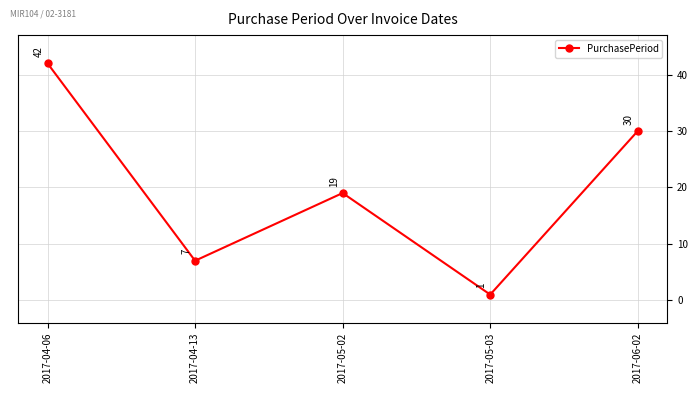

Rank the categories by value from lowest to highest.

2017-05-03, 2017-04-13, 2017-05-02, 2017-06-02, 2017-04-06